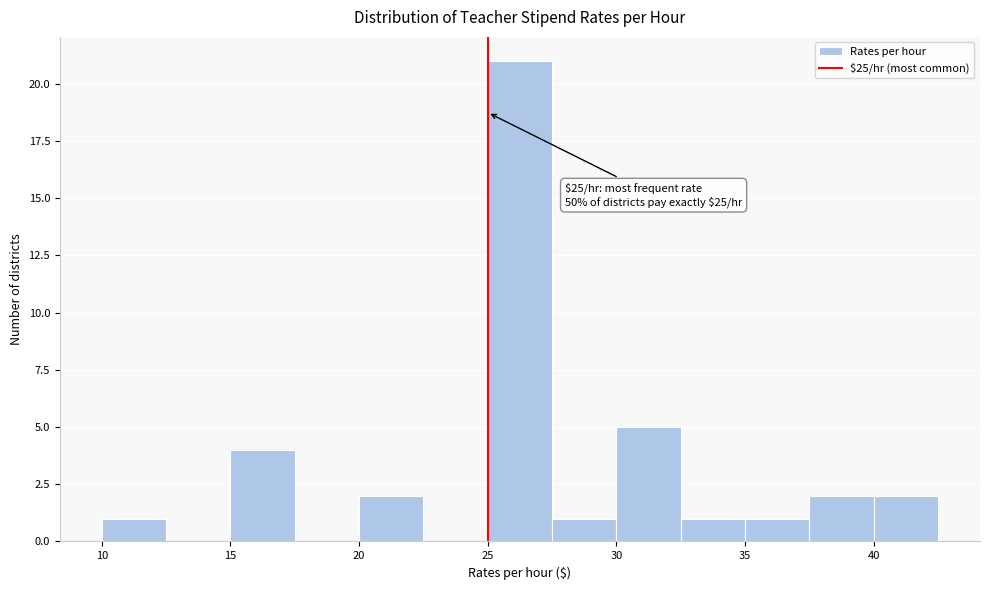

Which range on the x-axis has the tallest bar?

25.0 to 27.5